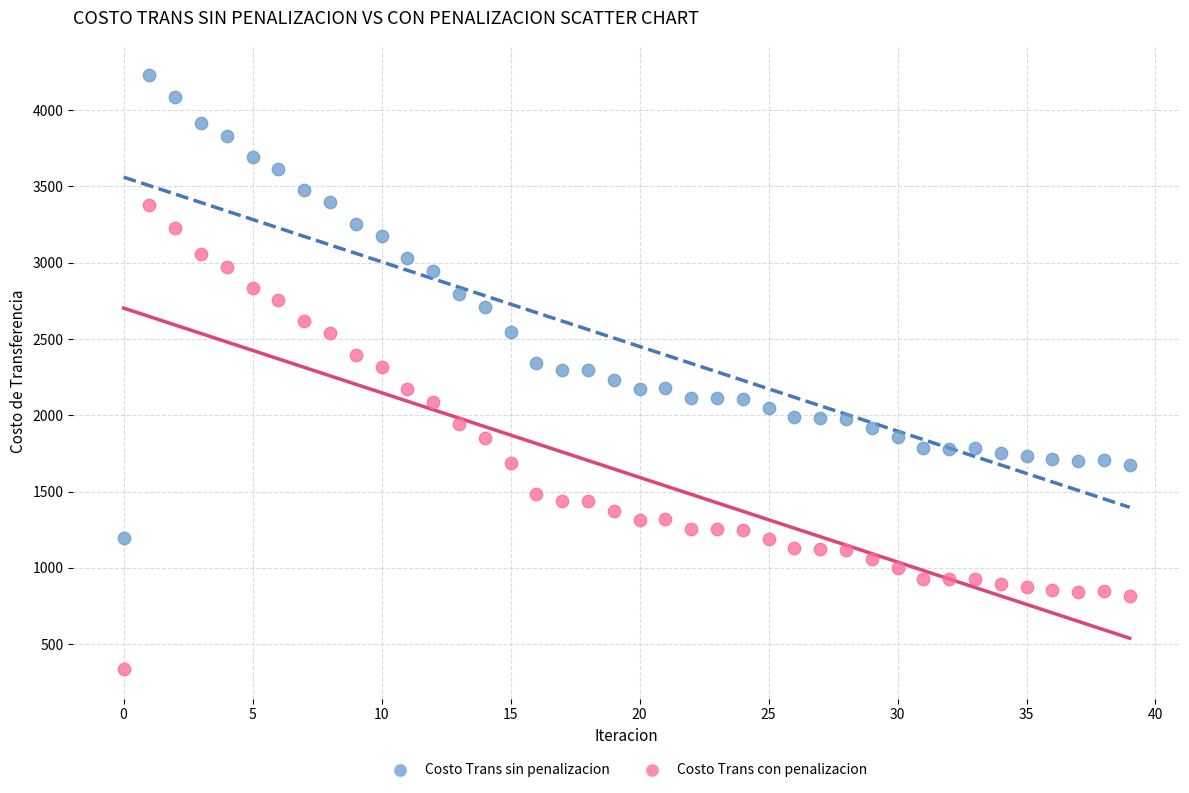

What are all the series names shown in the legend?

Costo Trans sin penalizacion, Costo Trans con penalizacion